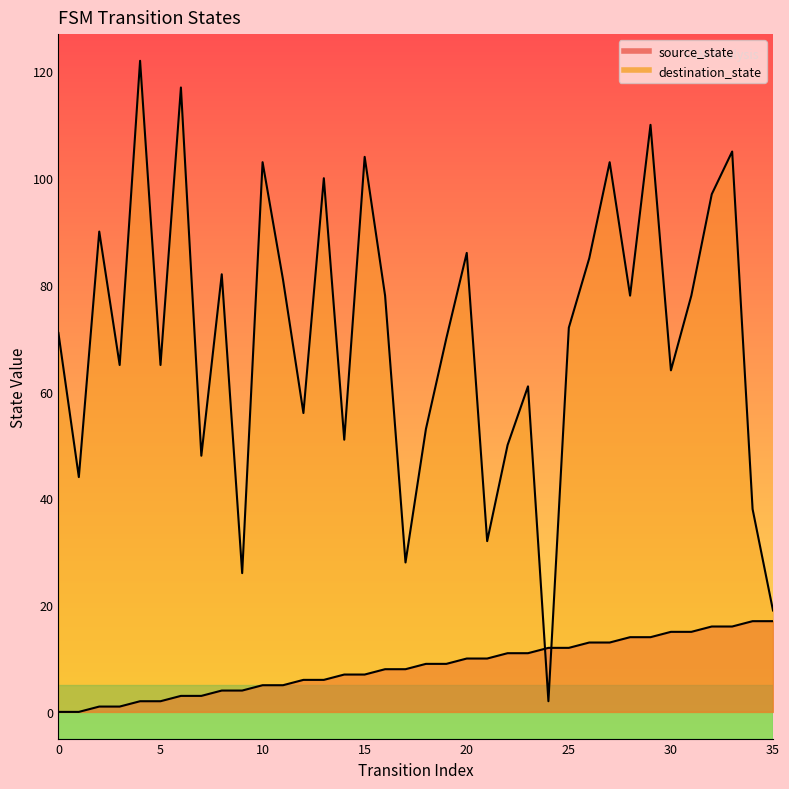

Reading left to right, transcribe all the data shown in this chart.

source_state: 0=0	1=0	2=1	3=1	4=2	5=2	6=3	7=3	8=4	9=4	10=5	11=5	12=6	13=6	14=7	15=7	16=8	17=8	18=9	19=9	20=10	21=10	22=11	23=11	24=12	25=12	26=13	27=13	28=14	29=14	30=15	31=15	32=16	33=16	34=17	35=17
destination_state: 0=71	1=44	2=90	3=65	4=122	5=65	6=117	7=48	8=82	9=26	10=103	11=81	12=56	13=100	14=51	15=104	16=78	17=28	18=53	19=70	20=86	21=32	22=50	23=61	24=2	25=72	26=85	27=103	28=78	29=110	30=64	31=78	32=97	33=105	34=38	35=19